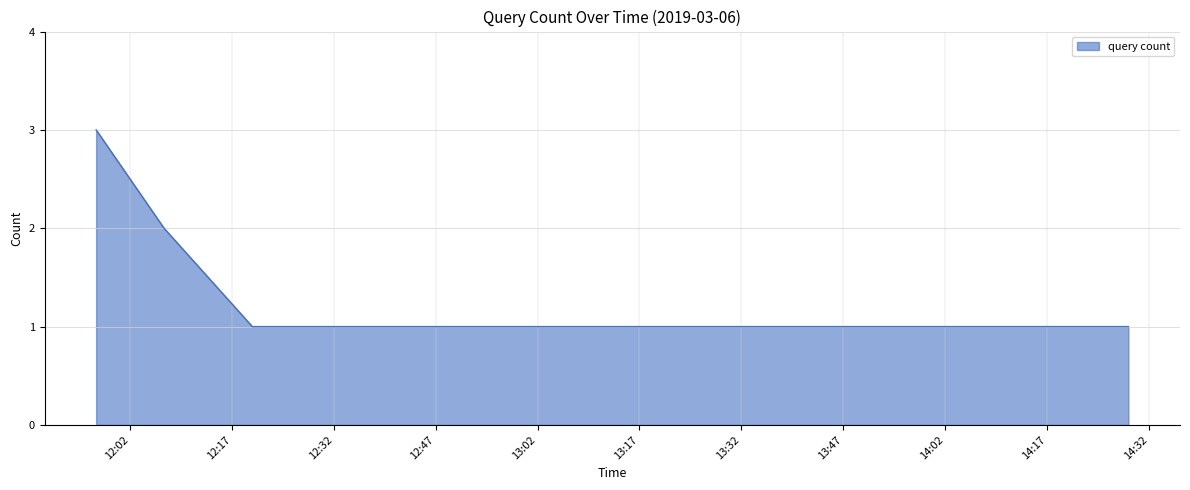

Reading left to right, extract all data points from this chart.

3	2	1	1	1	1	1	1	1	1	1